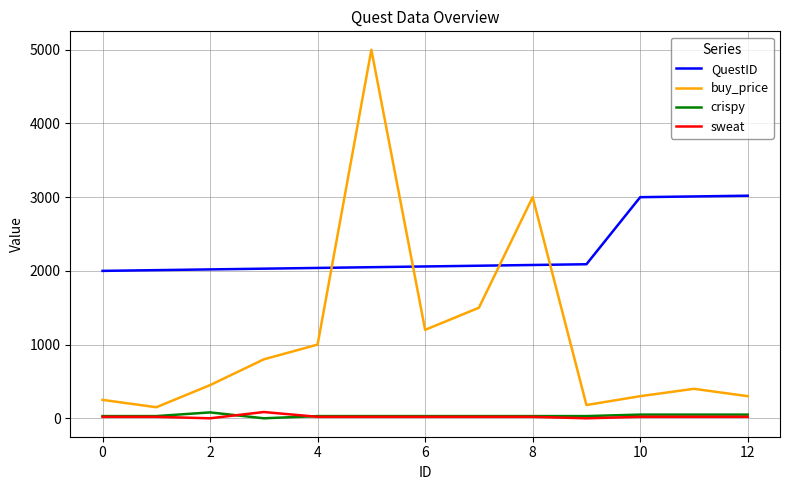

What is the average value of the sweat series?

22